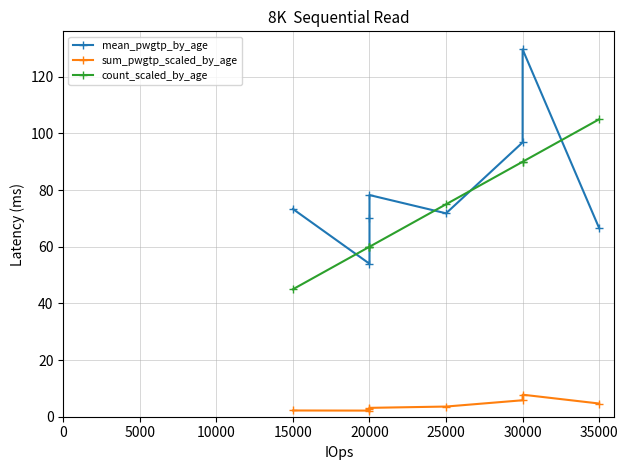

Does the chart have visible grid lines?

Yes